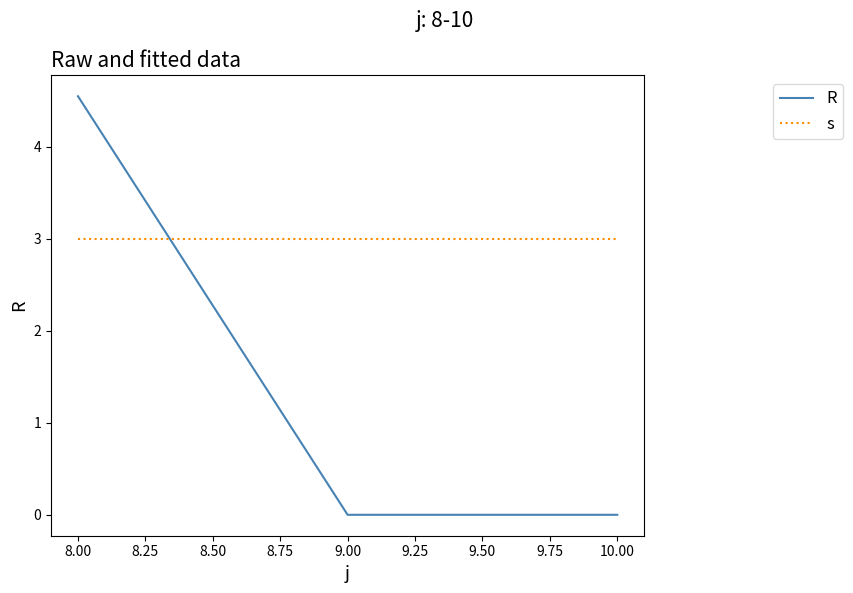

What position from the left is 8.00?

1